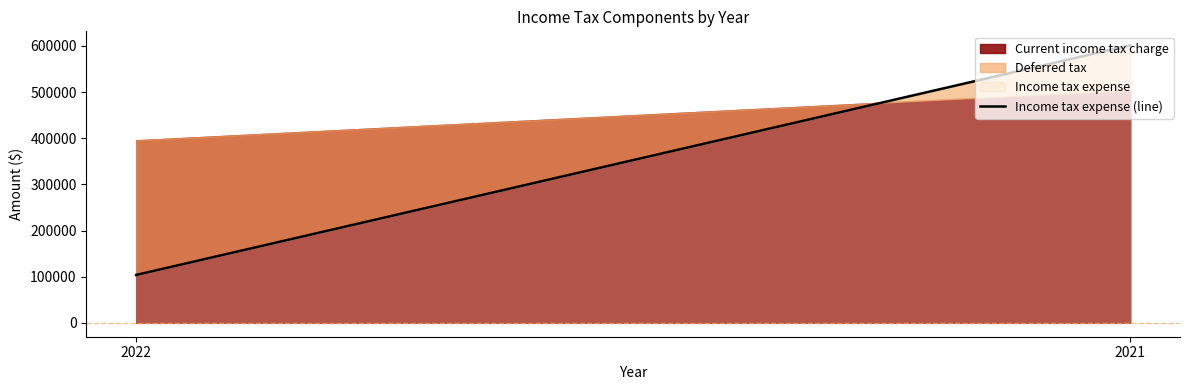

Is it true that the value at 2022 is 54208?

False